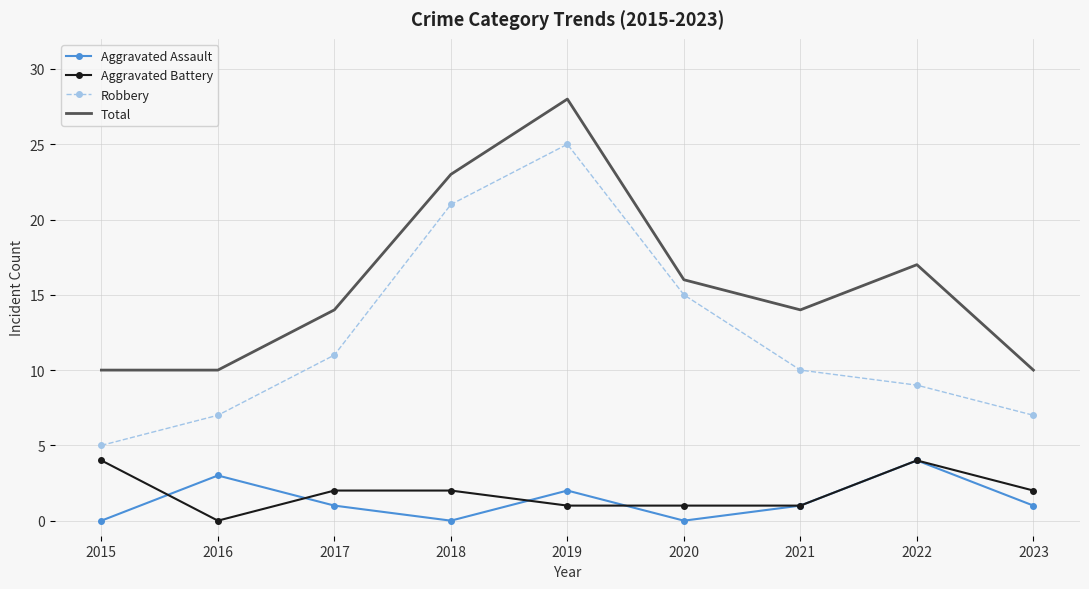

True or false: Total and Aggravated Assault intersect in this chart.

False